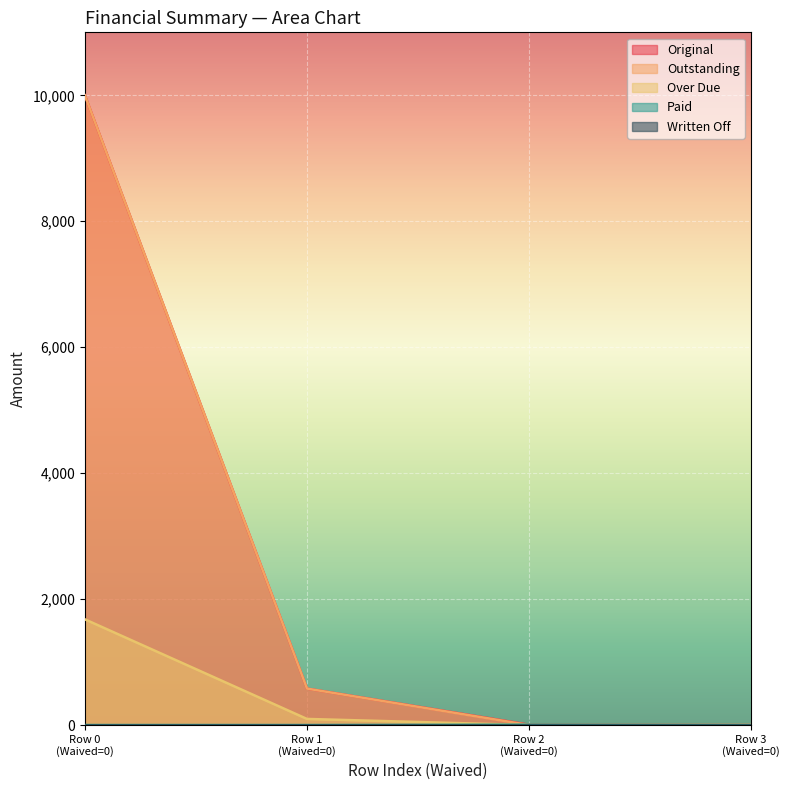

Reading right to left, transcribe all the data shown in this chart.

Original: 0.0	5.6	579.0	10000.0
Outstanding: 0.0	0.0	579.0	10000.0
Over Due: 0.0	0.0	97.0	1678.5
Paid: 0.0	5.6	0.0	0.0